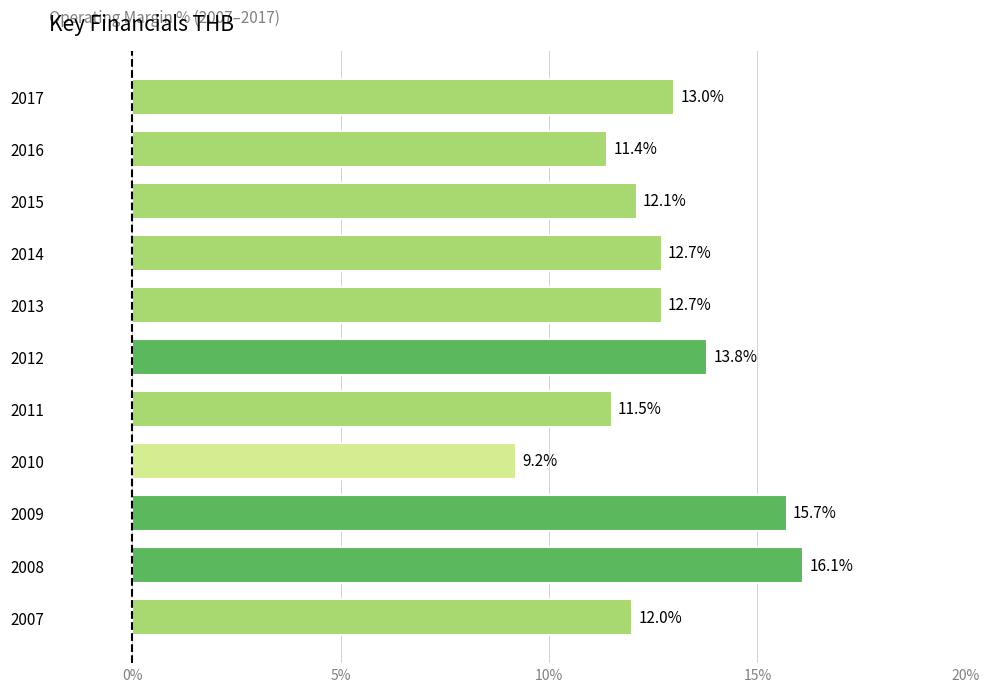

What is the greatest value displayed?

16.1